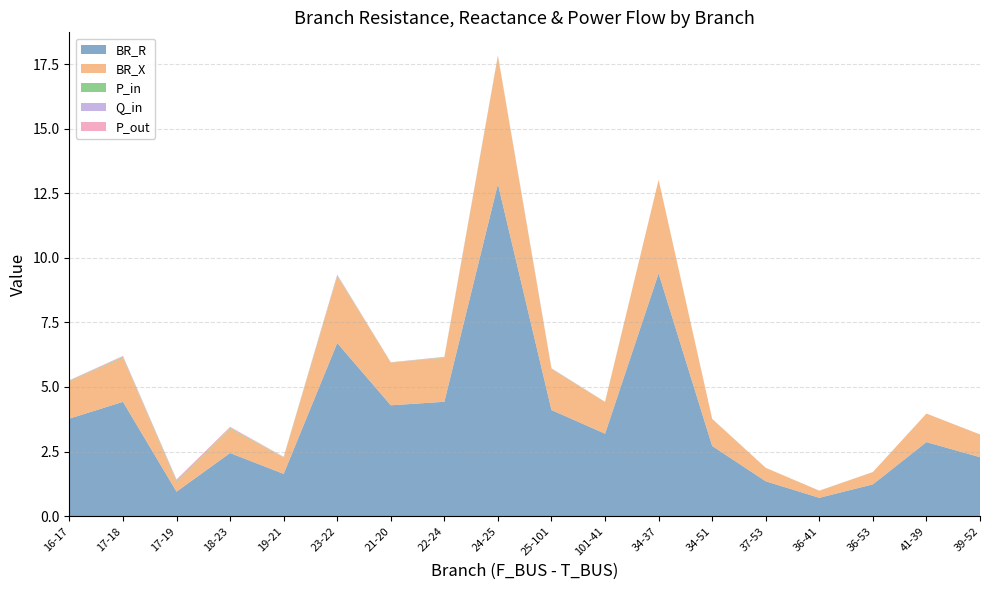

Reading left to right, list all the values displayed in this chart.

BR_R: 16-17=3.8	17-18=4.4	17-19=0.9	18-23=2.4	19-21=1.6	23-22=6.7	21-20=4.3	22-24=4.4	24-25=12.9	25-101=4.1	101-41=3.2	34-37=9.4	34-51=2.7	37-53=1.3	36-41=0.7	36-53=1.2	41-39=2.9	39-52=2.3
BR_X: 16-17=1.5	17-18=1.7	17-19=0.4	18-23=0.9	19-21=0.6	23-22=2.6	21-20=1.7	22-24=1.7	24-25=4.9	25-101=1.6	101-41=1.2	34-37=3.6	34-51=1.0	37-53=0.5	36-41=0.3	36-53=0.5	41-39=1.1	39-52=0.9
P_in: 16-17=0.0	17-18=0.0	17-19=0.0	18-23=0.0	19-21=0.0	23-22=0.0	21-20=0.0	22-24=0.0	24-25=0.0	25-101=0.0	101-41=0.0	34-37=0.0	34-51=0.0	37-53=0.0	36-41=0.0	36-53=0.0	41-39=0.0	39-52=0.0
Q_in: 16-17=0.0	17-18=0.0	17-19=0.0	18-23=0.0	19-21=0.0	23-22=0.0	21-20=0.0	22-24=0.0	24-25=0.0	25-101=0.0	101-41=0.0	34-37=0.0	34-51=0.0	37-53=0.0	36-41=0.0	36-53=0.0	41-39=0.0	39-52=0.0
P_out: 16-17=0.0	17-18=0.0	17-19=0.0	18-23=0.0	19-21=0.0	23-22=0.0	21-20=0.0	22-24=0.0	24-25=0.0	25-101=0.0	101-41=0.0	34-37=0.0	34-51=0.0	37-53=0.0	36-41=0.0	36-53=0.0	41-39=0.0	39-52=0.0